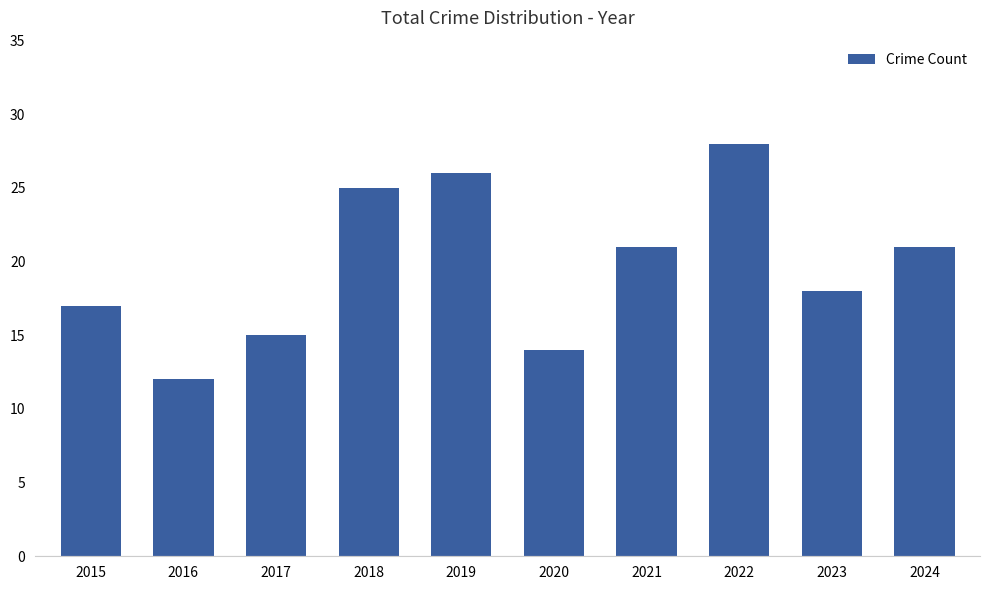

Are the bars horizontal?

No